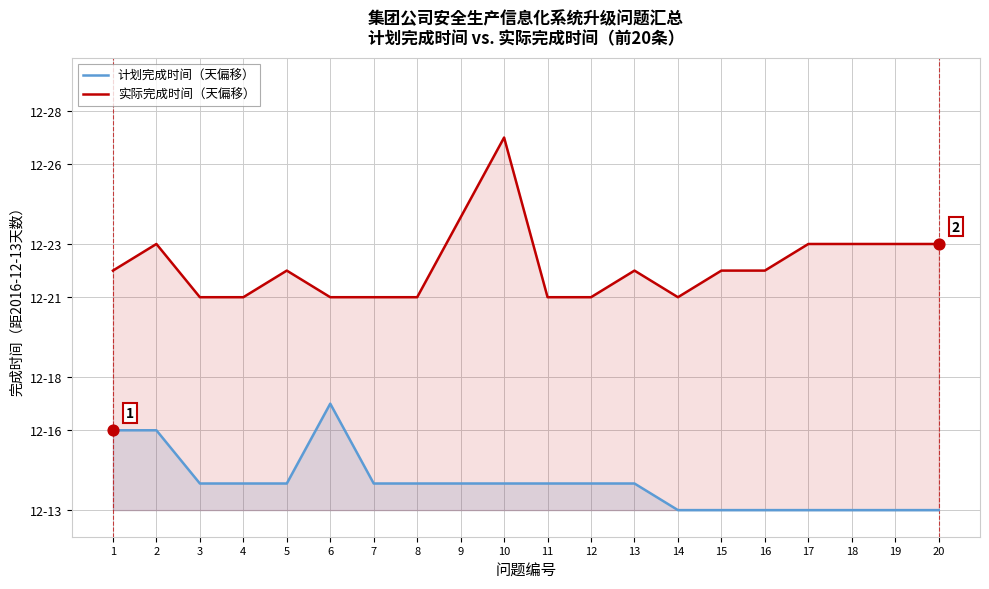

What is the total value across all series at 2016-12-14?

14